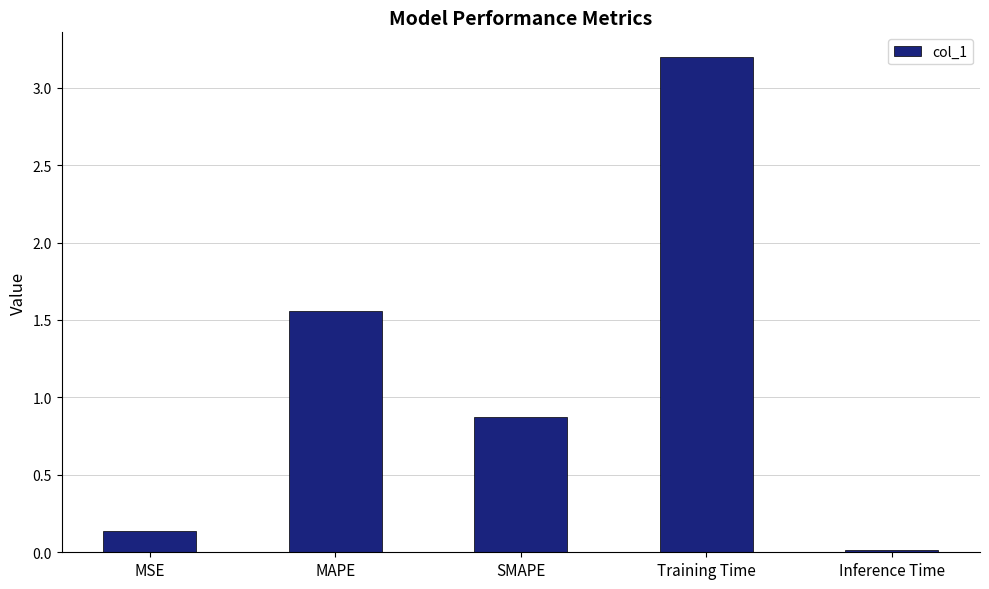

How many bars are there in total?

5